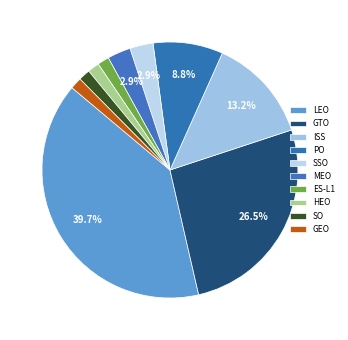

What is the change in value from GTO to SO?

-17